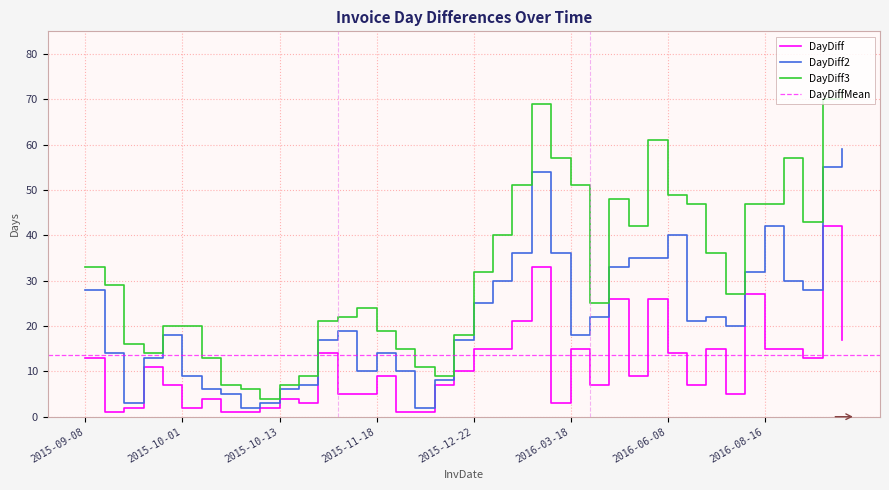

What is the label of the 10th point from the left?

2015-10-09